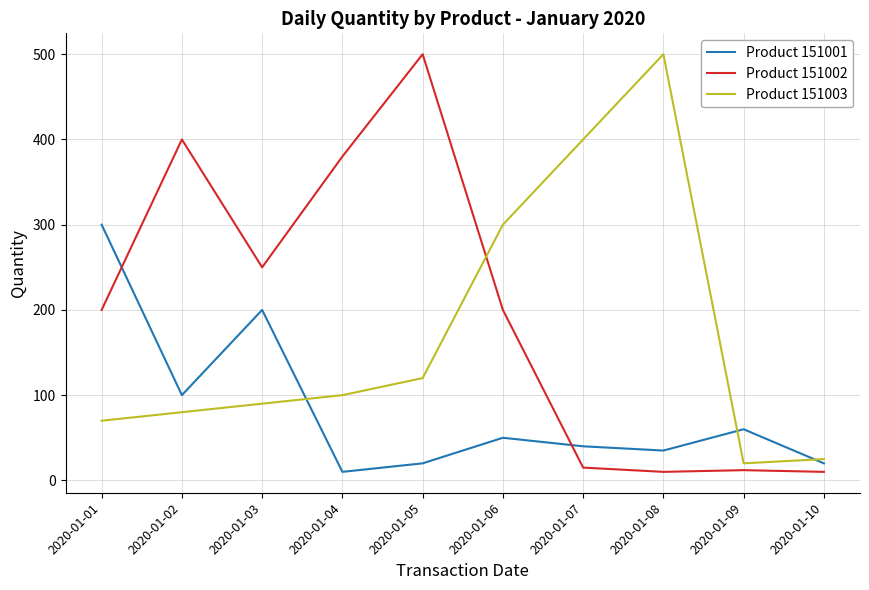

Which series has the largest total across all categories?

Product 151002